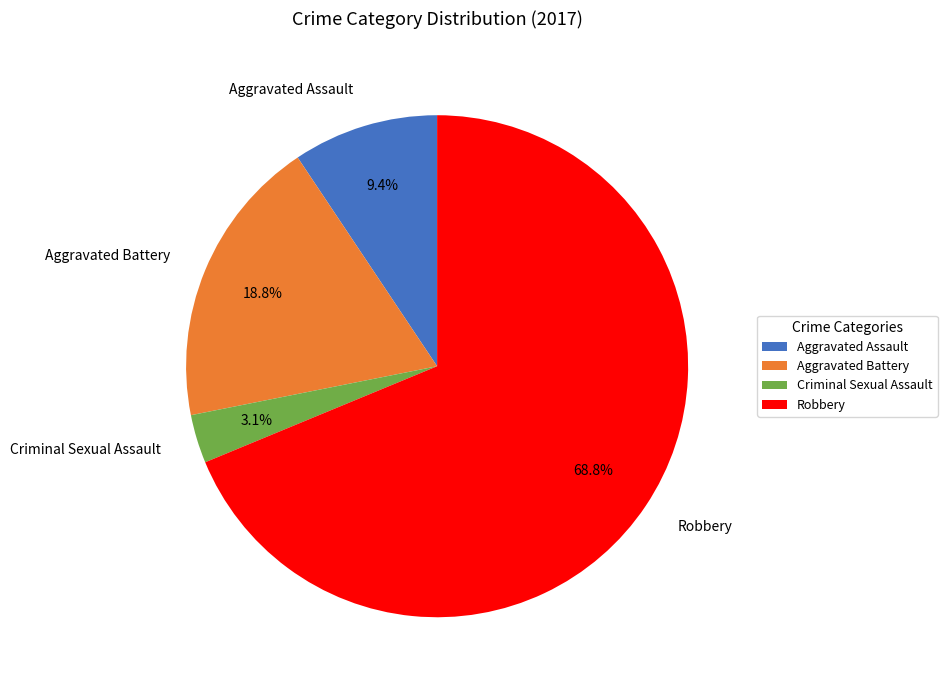

Rank the categories by value from highest to lowest.

Robbery, Aggravated Battery, Aggravated Assault, Criminal Sexual Assault